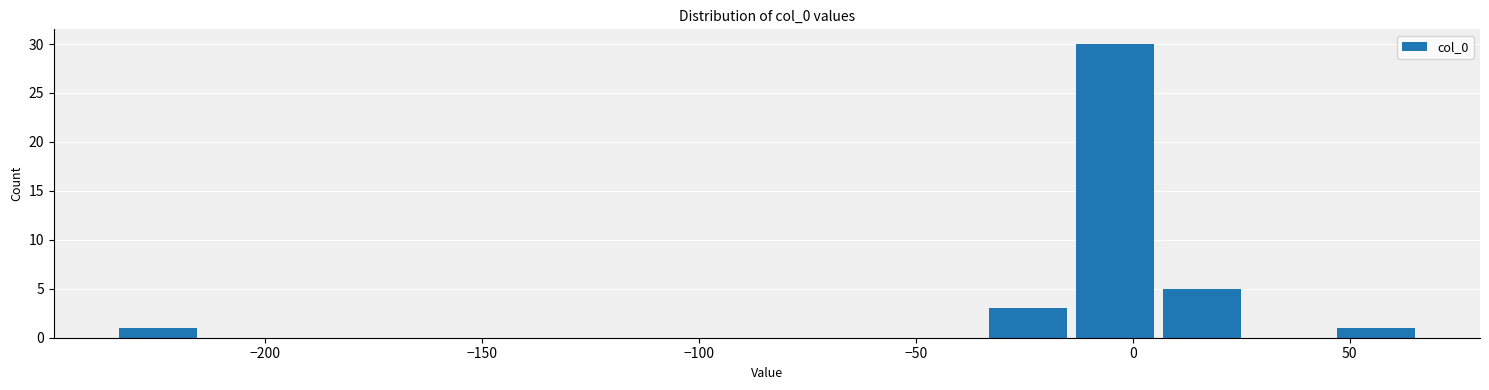

Which range on the x-axis has the tallest bar?

-15 to 5